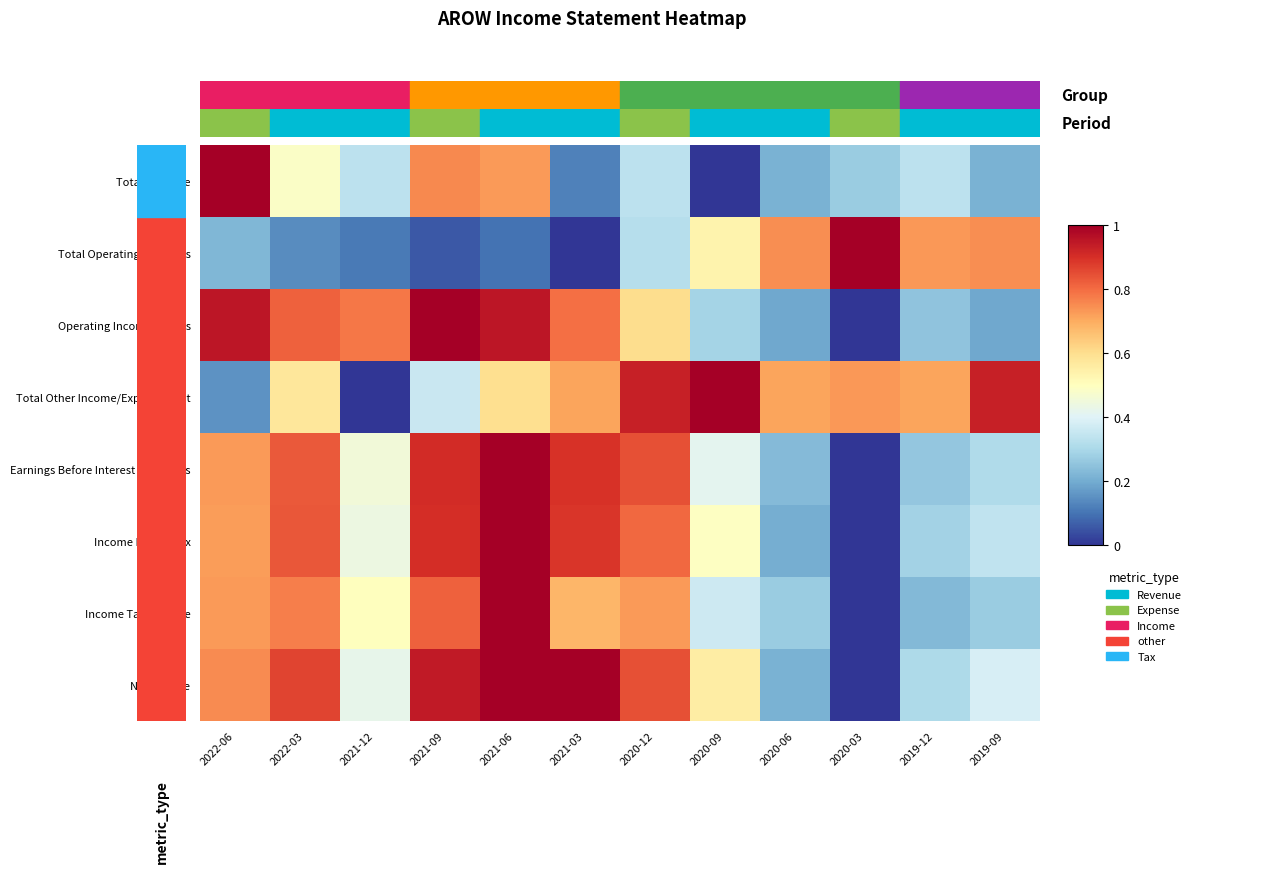

Which series has the widest spread of values?

Total Revenue